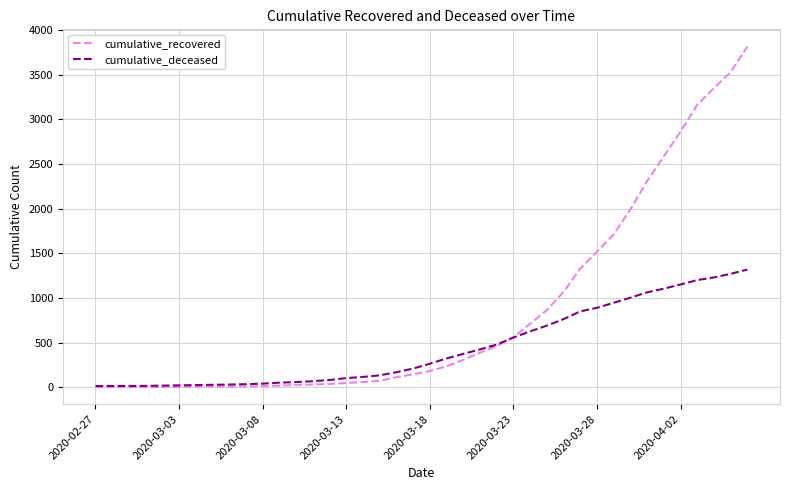

List the series in order of their peak value, lowest first.

cumulative_deceased, cumulative_recovered